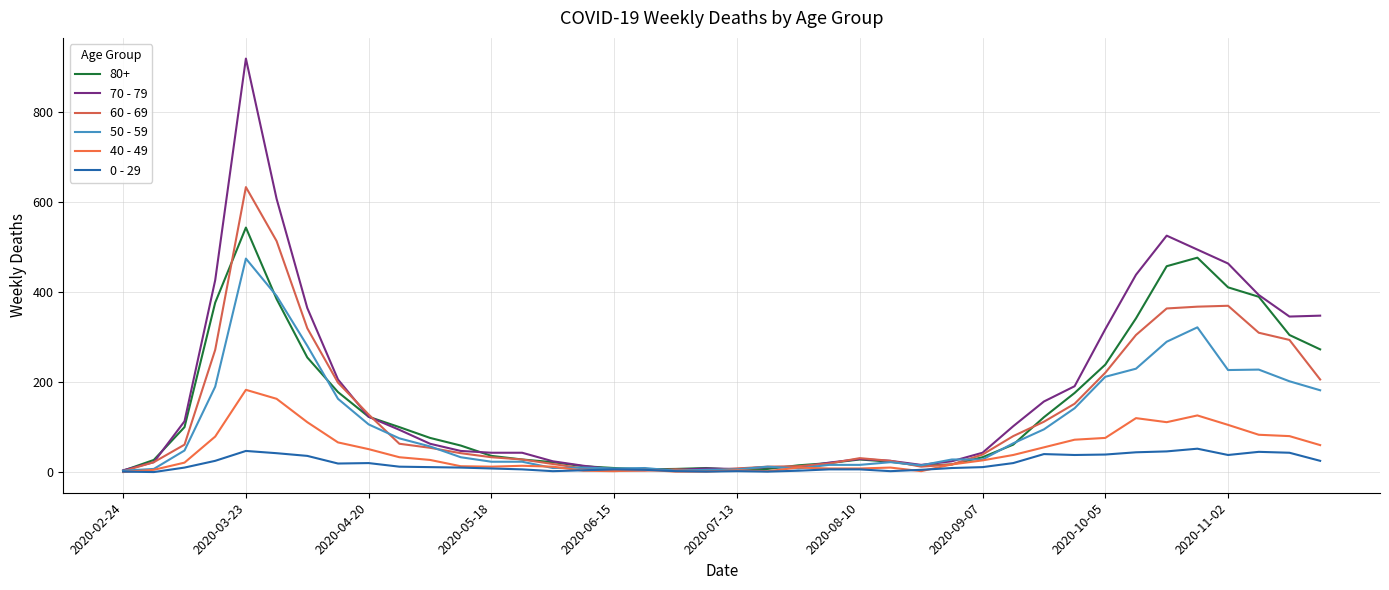

How many lines are shown in the chart?

6